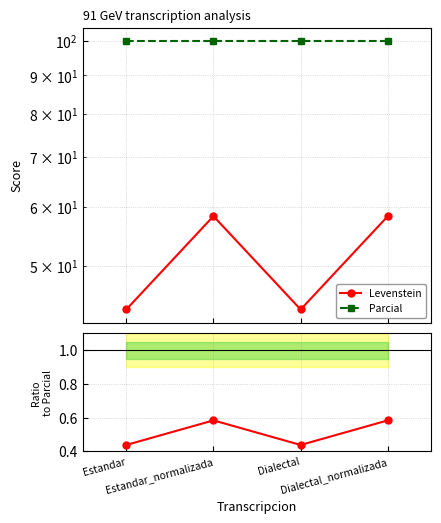

What is the total value across all series at Dialectal_normalizada?

158.9